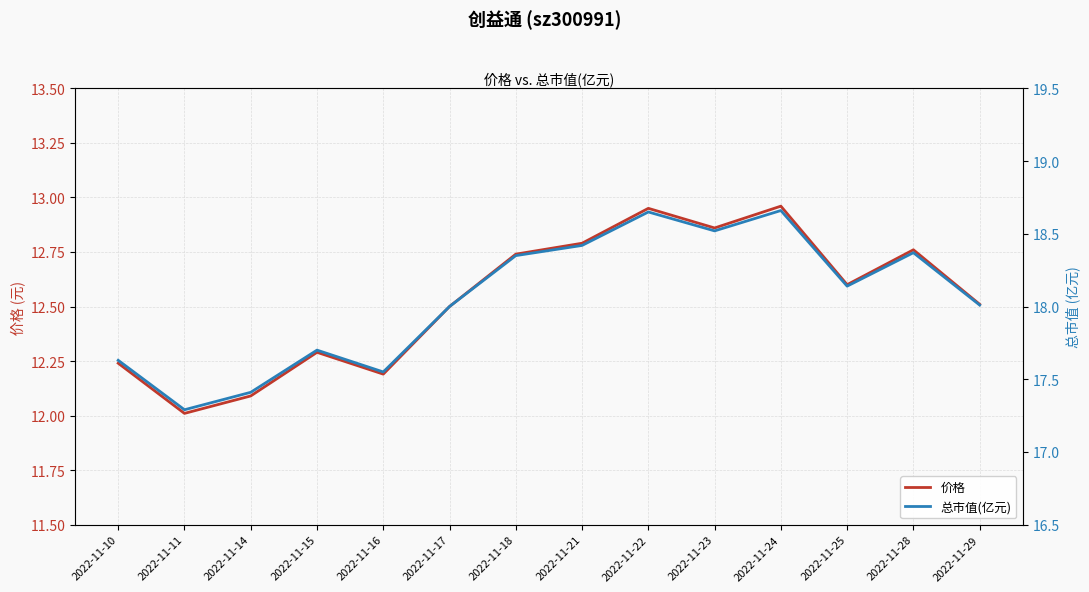

At which label is 价格 closest to 12?

2022-11-11